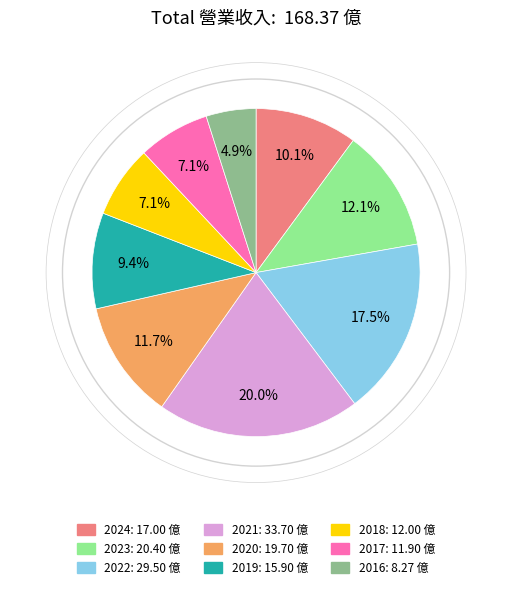

What percentage is the 2016 slice, to the nearest percent?

5%